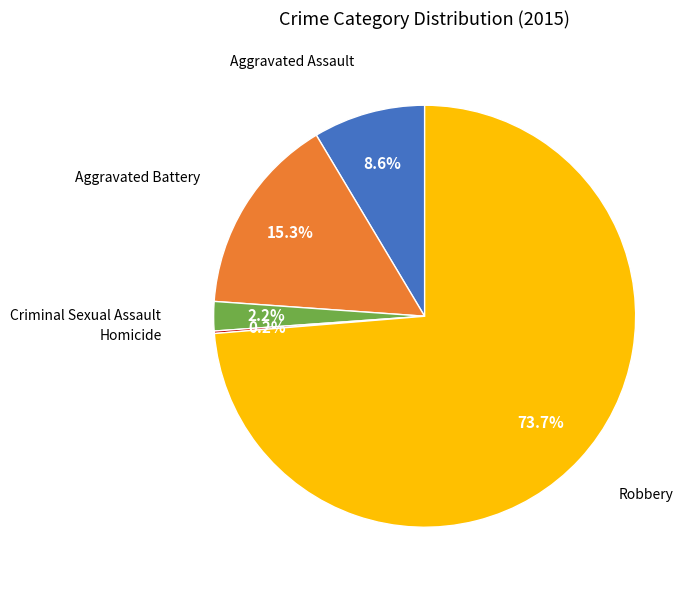

Is there any slice that represents more than half of the pie?

Yes